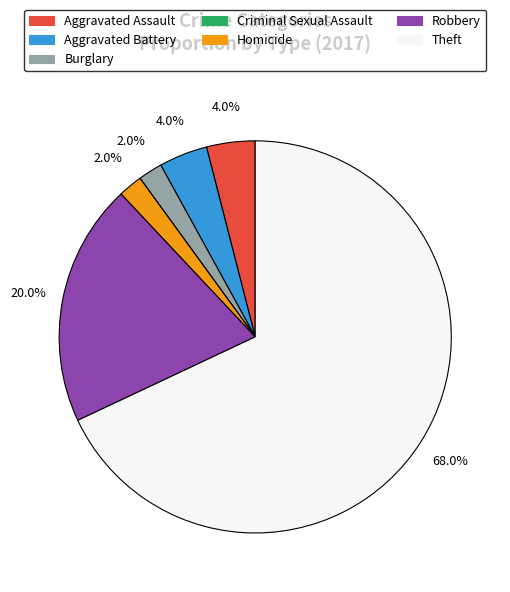

Is Theft the majority of the pie?

Yes